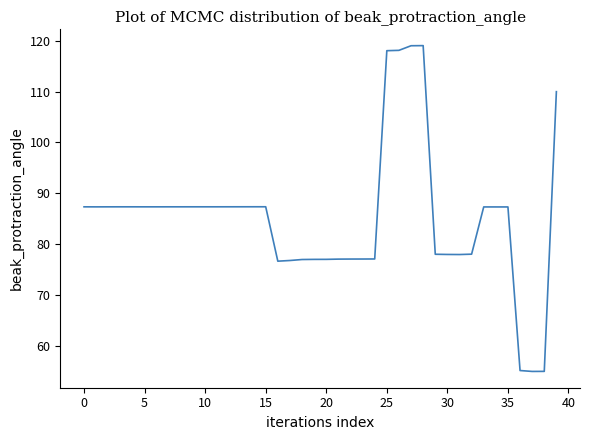

Is this an area chart (filled region under the line)?

No